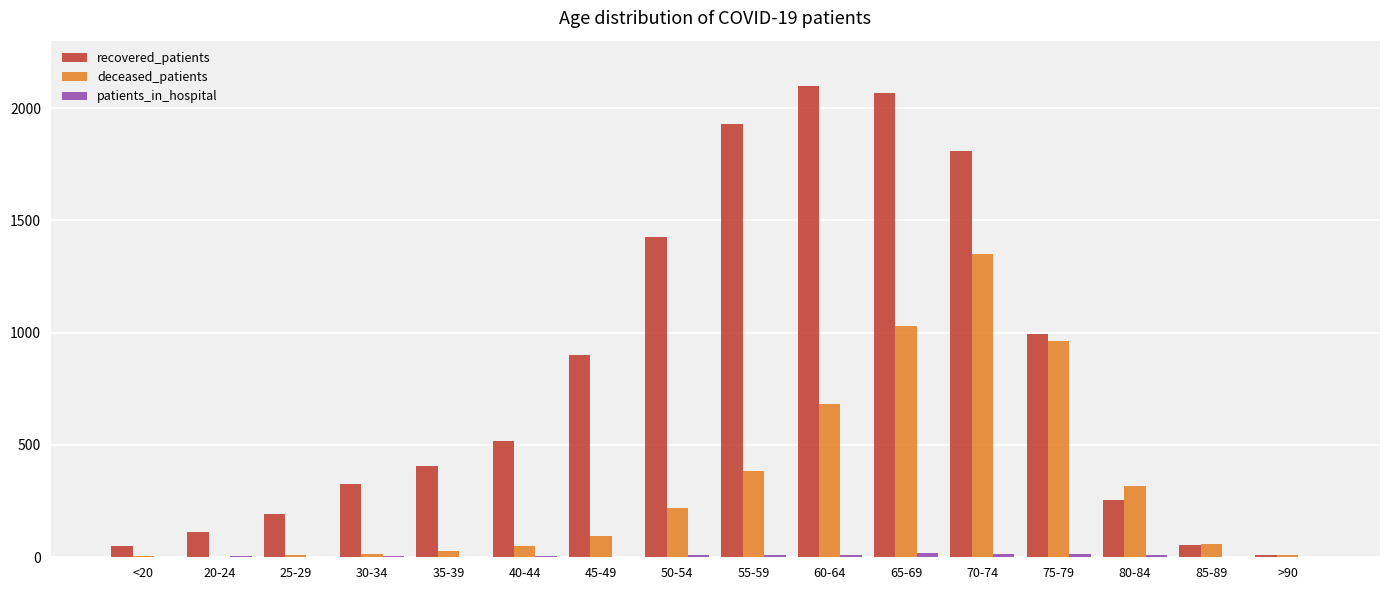

Which series has the widest spread of values?

recovered_patients